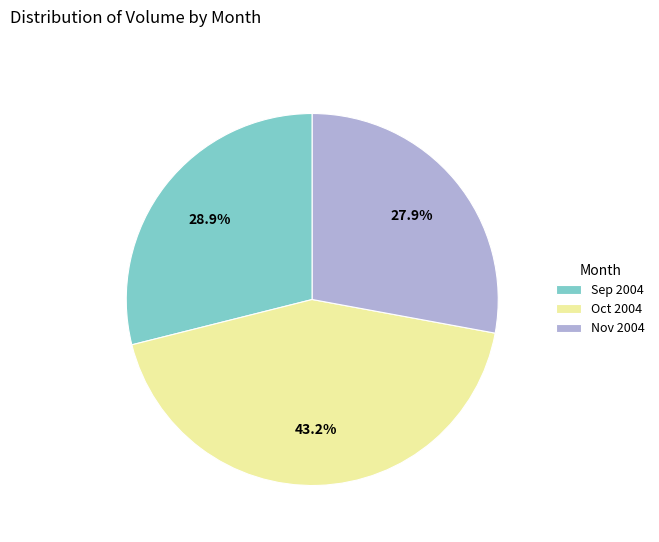

Combined, what portion of the pie is Nov 2004 and Oct 2004?

71.1%